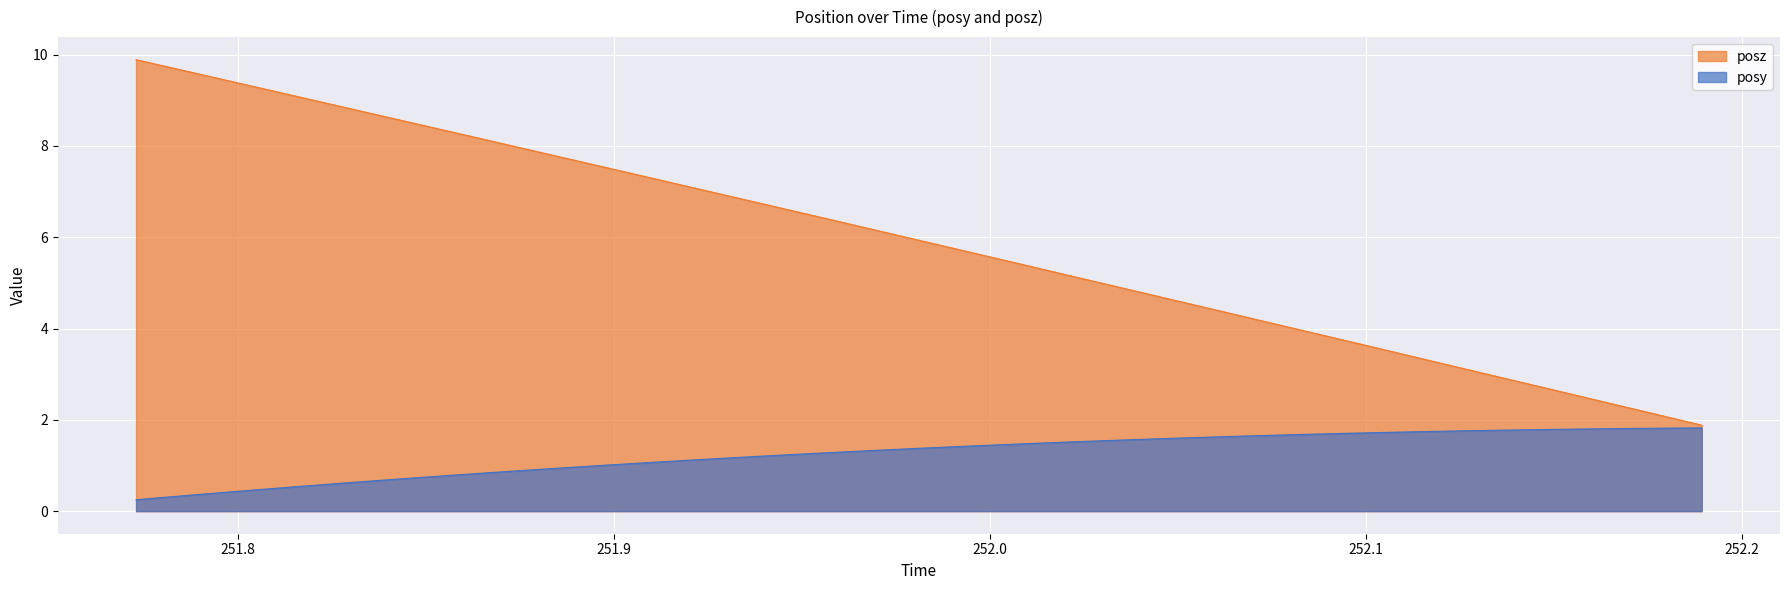

Which has a higher value, 251.8561 or 251.8287?

251.8561